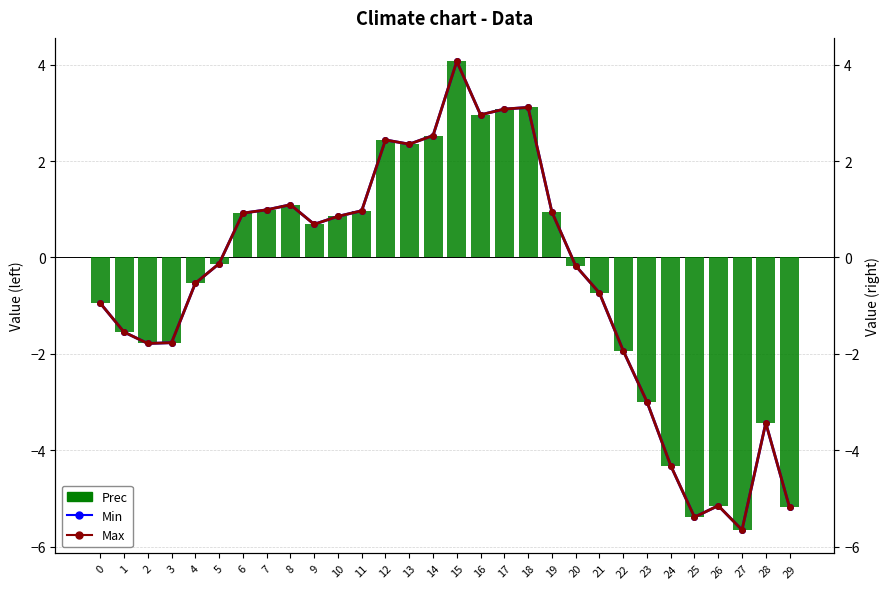

The value of Max at 3 is -0.9. True or false?

False